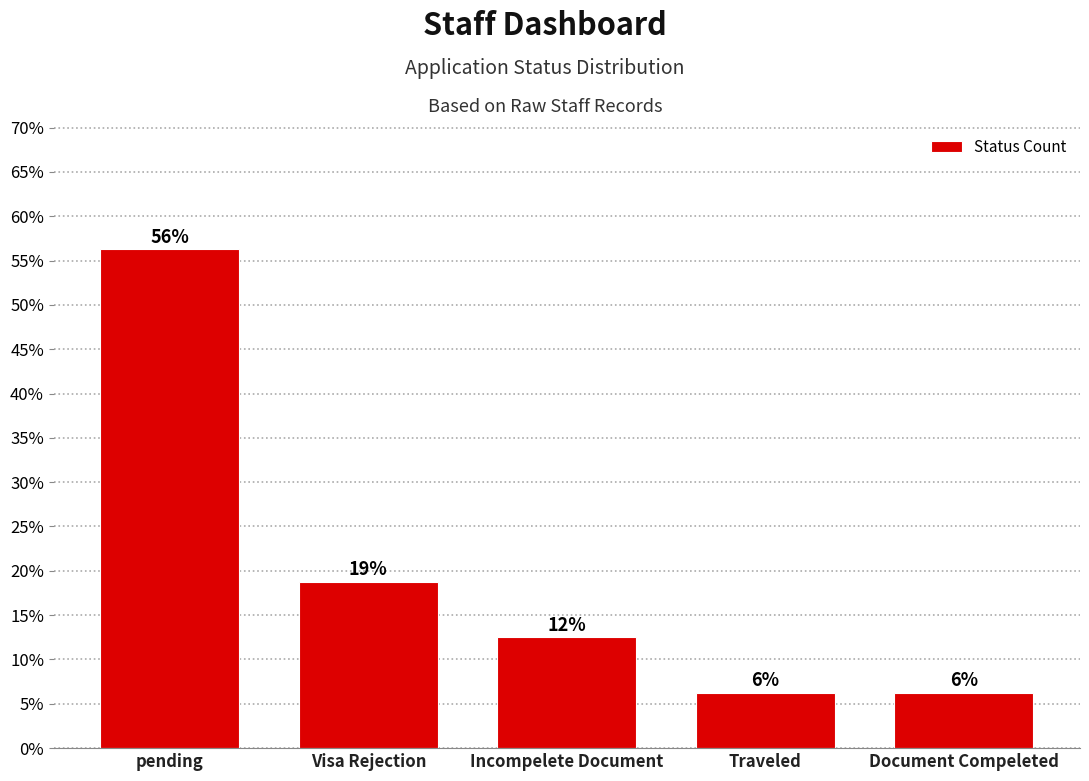

What is the maximum value shown in the chart?

56.2